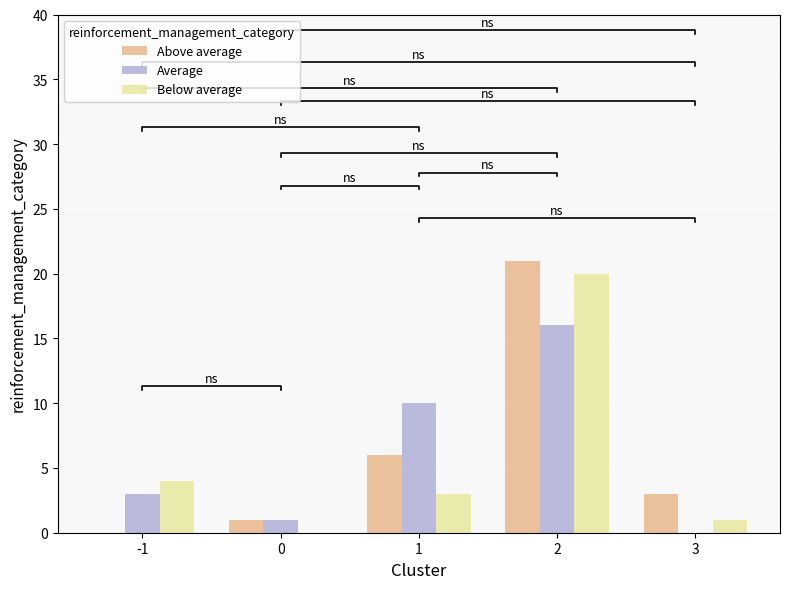

What is the value of the Average bar at the 3rd from the left?

10